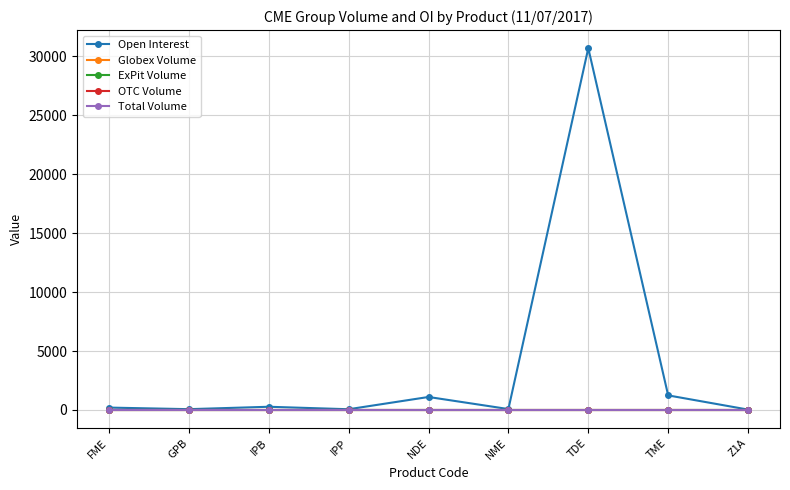

What is the label of the 7th point from the right?

IPB